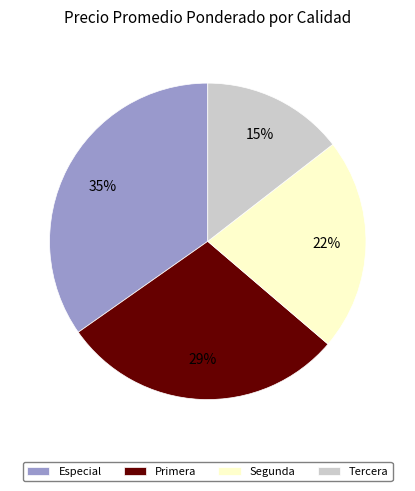

Which has a higher value, Segunda or Tercera?

Segunda